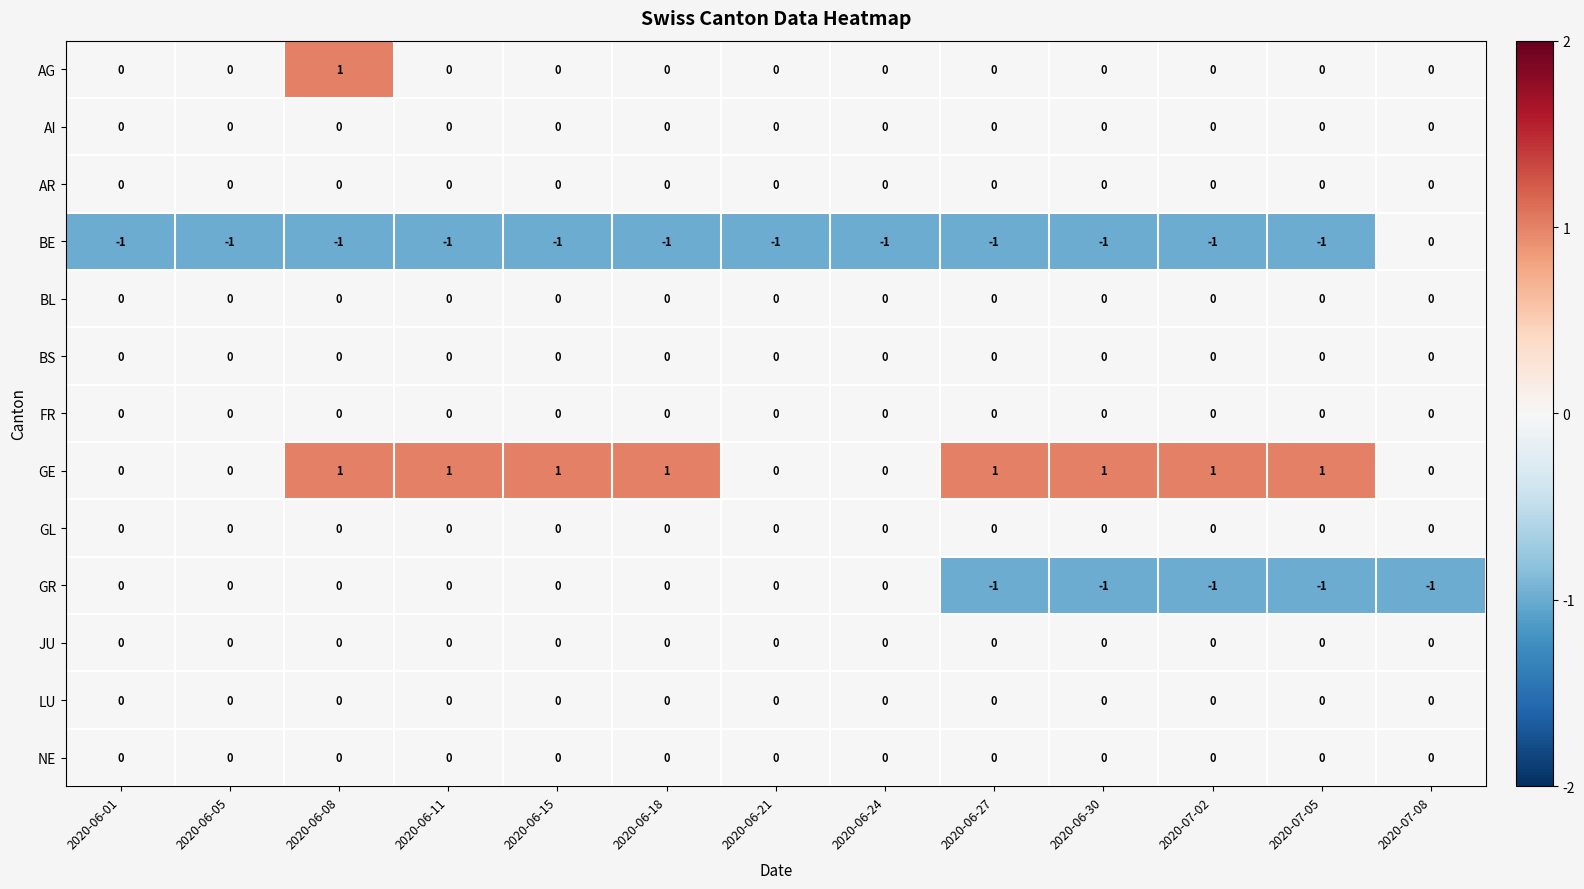

The BL series shows 0 at 2020-06-08. True or false?

True